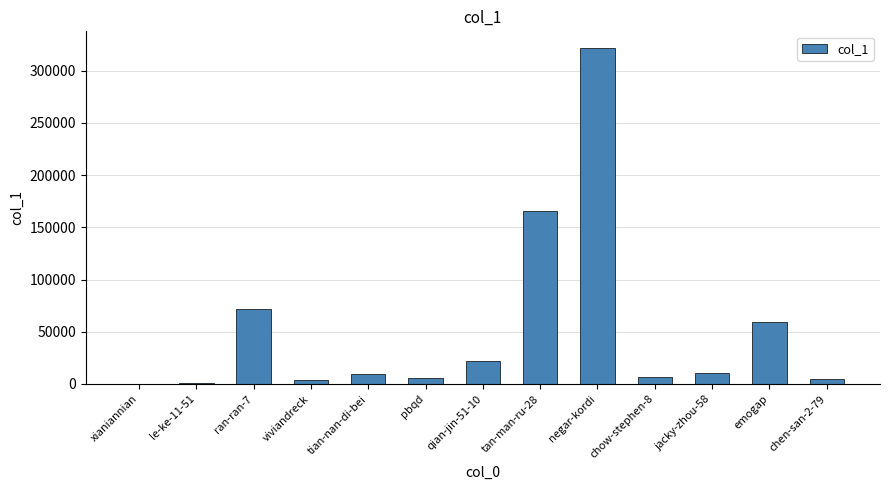

Where is the data nearest to the value 161044?

tan-man-ru-28